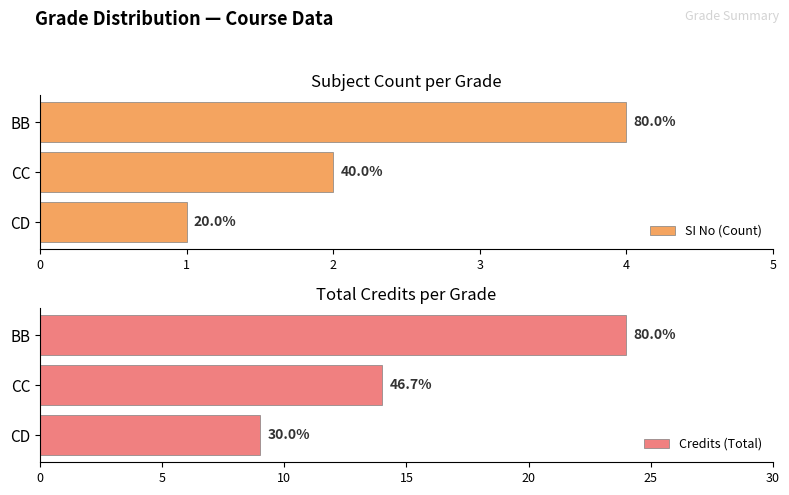

What is the average value of the SI No (Count) series?

2